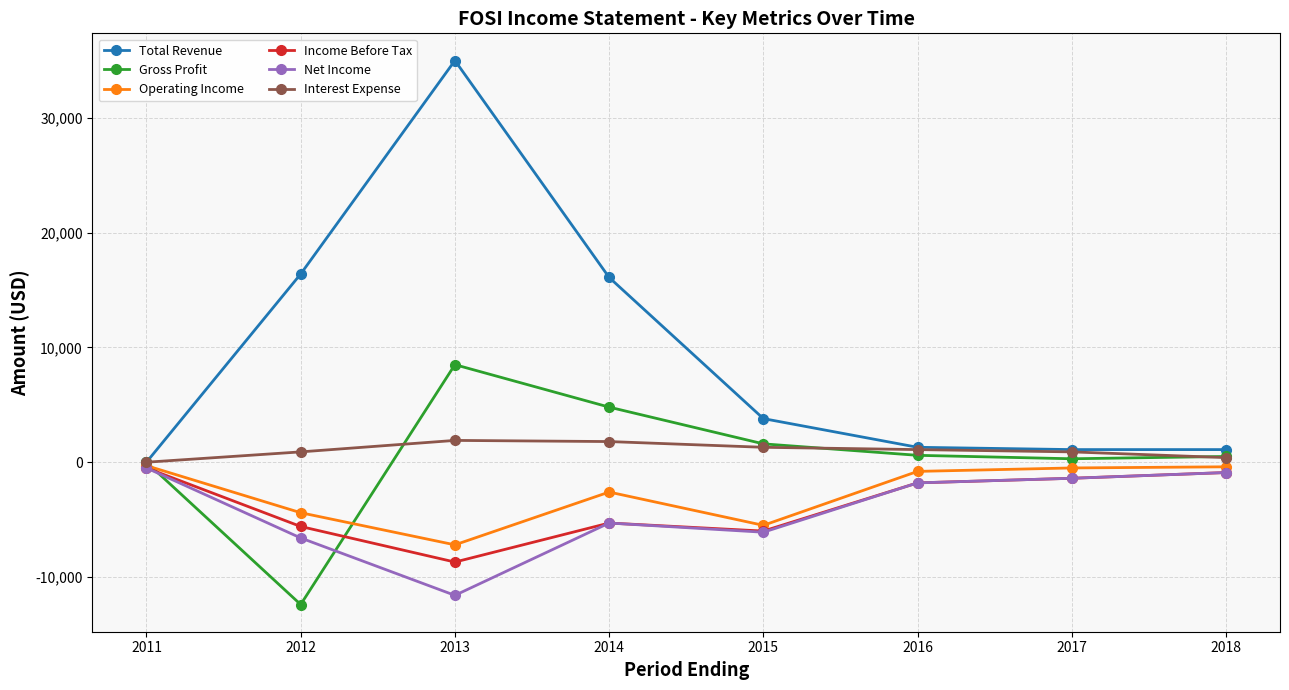

The value of Gross Profit at 2015 is 1600. True or false?

True